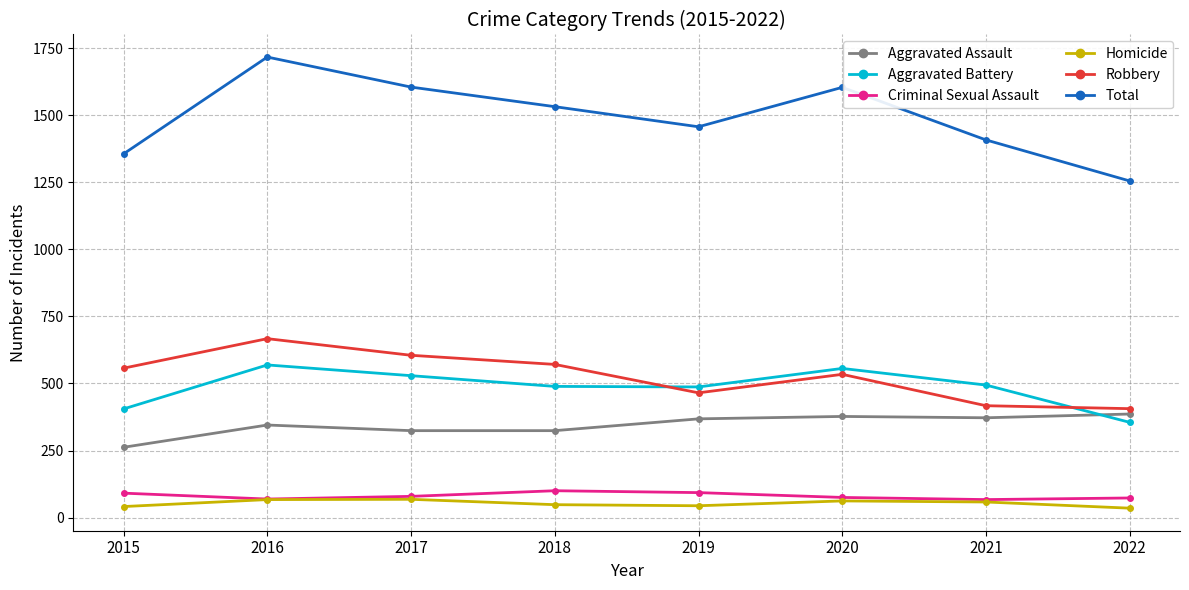

How many series are shown in this chart?

6